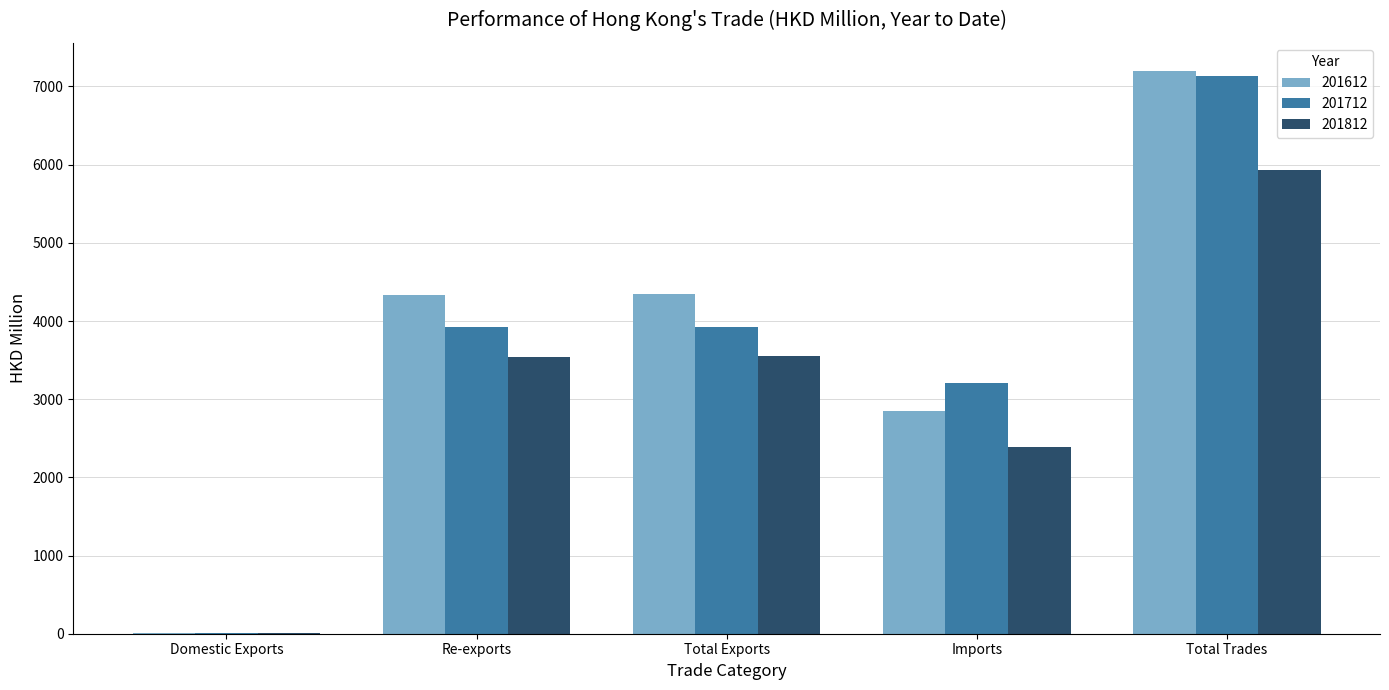

What is the total value across all series at Imports?

8443.8